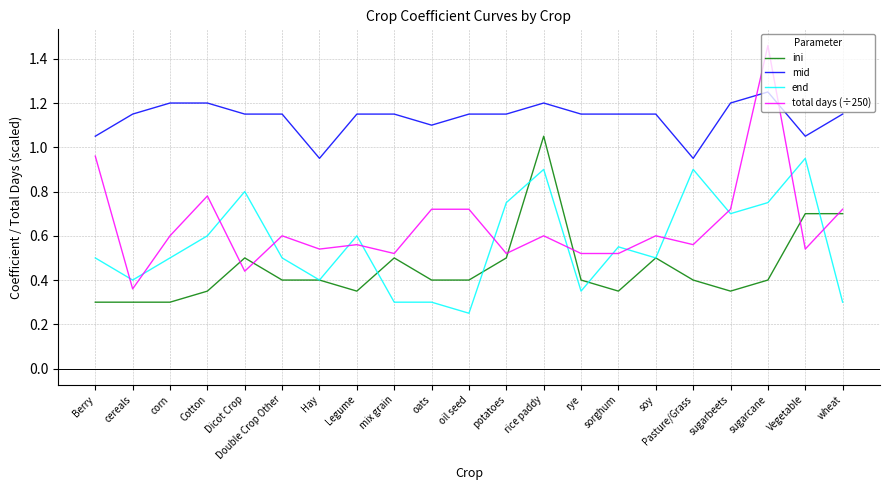

True or false: ini has a value of 0.3 at potatoes.

False